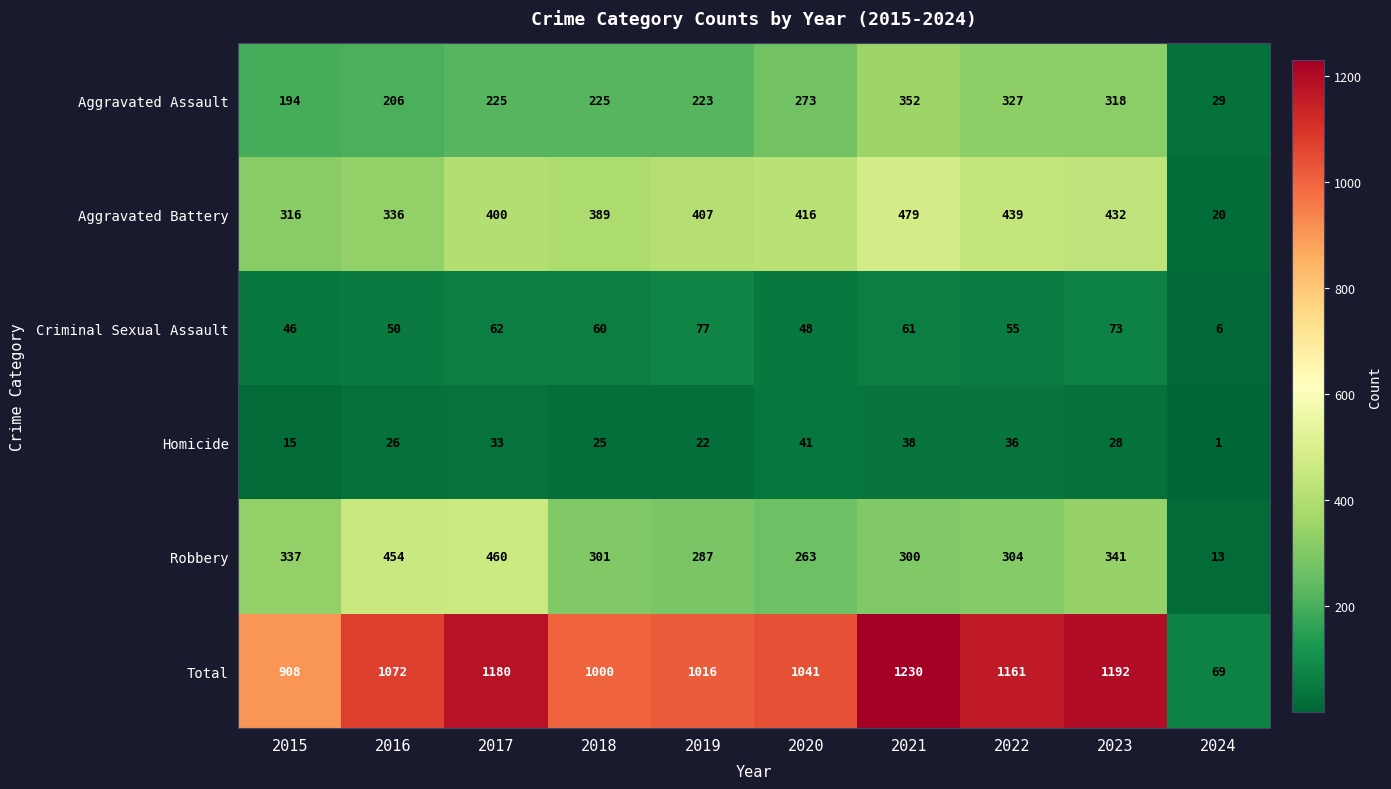

Where does the Criminal Sexual Assault series first go above 60?

2017